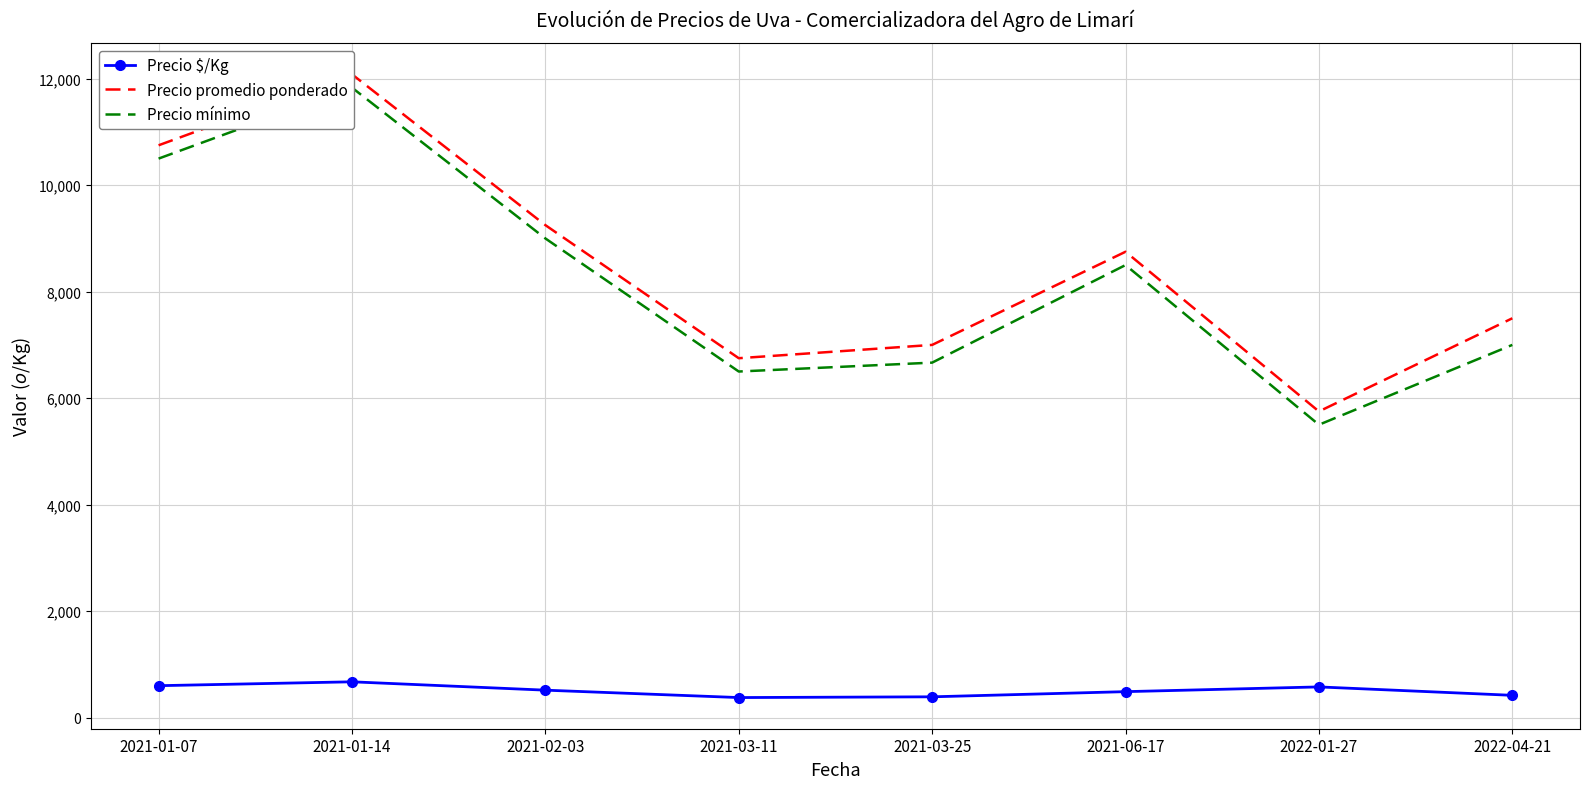

How many interior local peaks does the Precio promedio ponderado series have?

2